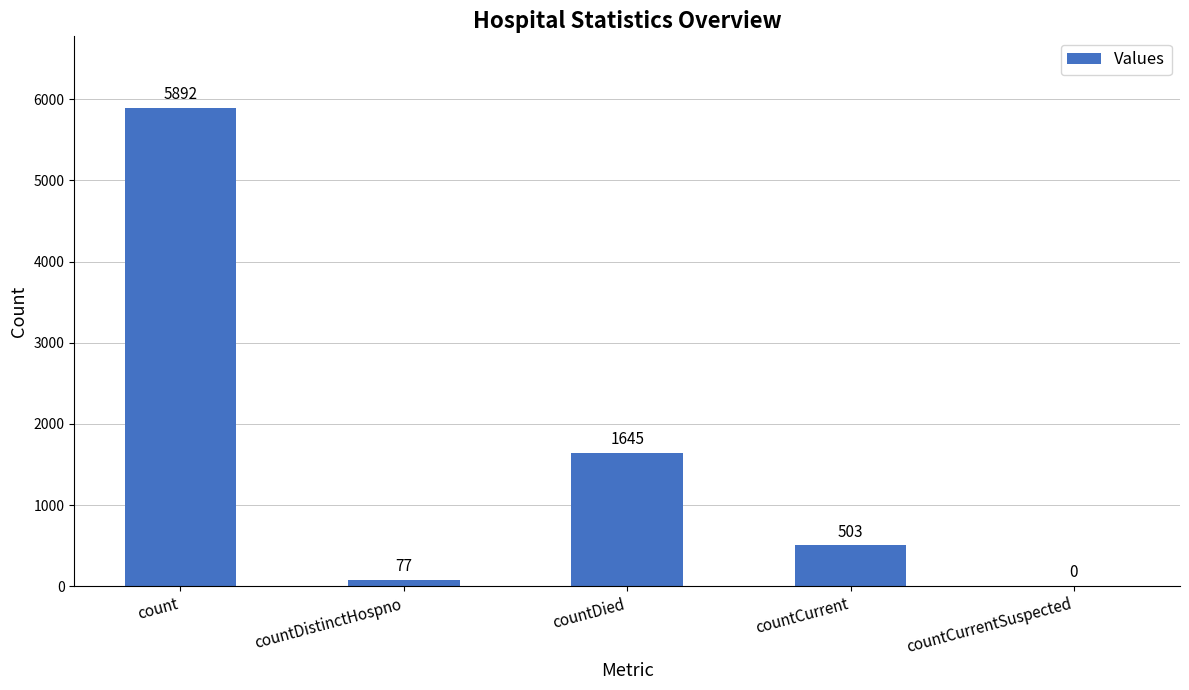

What is the greatest value displayed?

5892